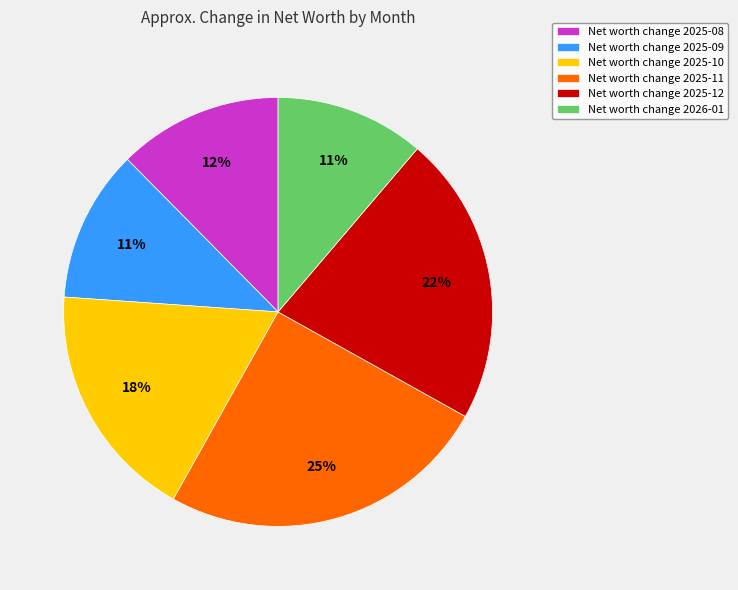

How many slices are in this pie chart?

6